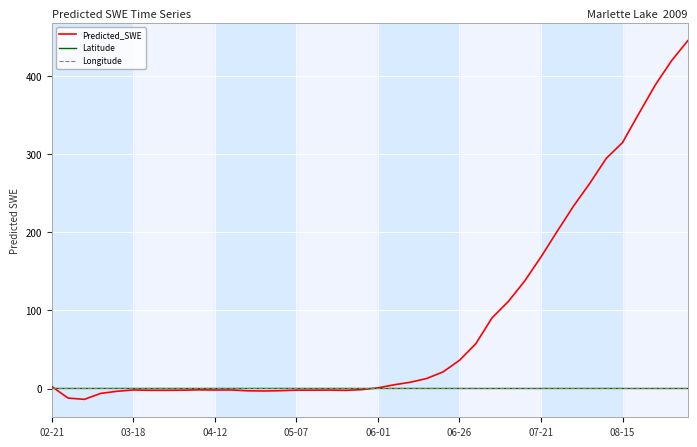

Which series has the widest spread of values?

Predicted_SWE